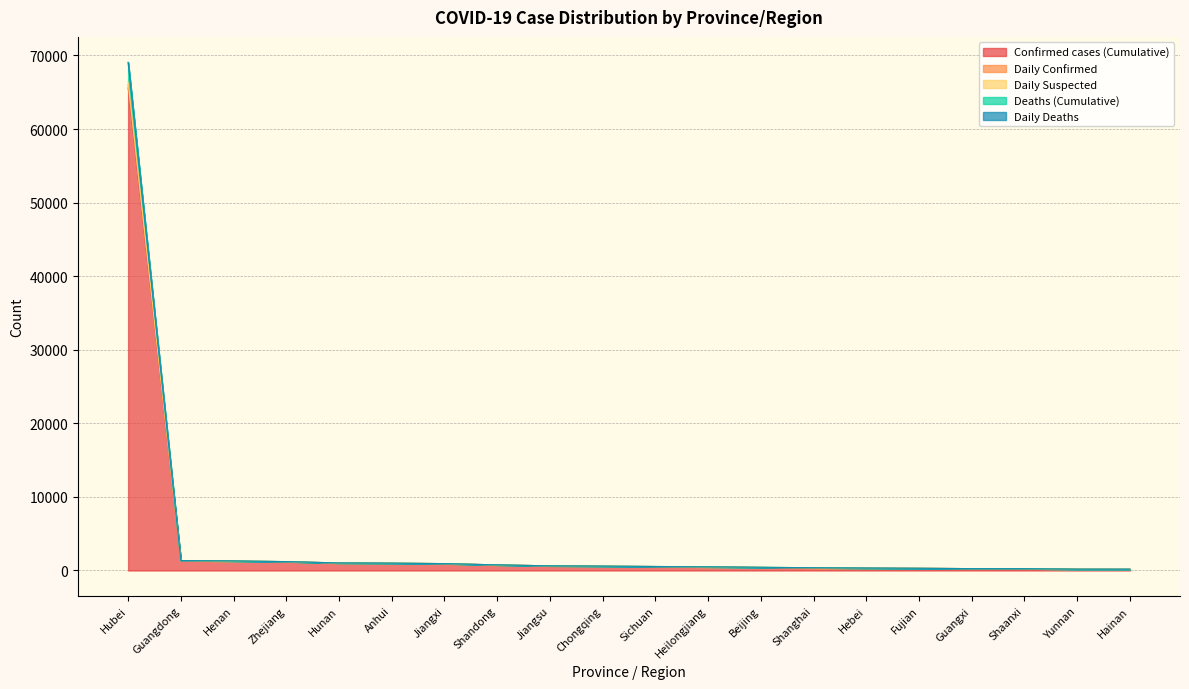

Reading left to right, what are all the values shown in this chart?

Confirmed cases (Cumulative): 65596	1347	1272	1205	1017	989	934	756	631	576	534	480	410	337	317	296	252	245	174	168
Daily Confirmed: 69075	1354	1296	1206	1022	995	935	762	631	593	544	494	436	374	328	299	254	246	179	177
Daily Suspected: 69049	1354	1295	1206	1022	995	935	762	631	593	544	493	435	374	328	299	254	246	179	177
Deaths (Cumulative): 66408	1347	1275	1205	1018	989	934	756	631	587	541	480	430	371	322	298	252	245	177	172
Daily Deaths: 66005	1347	1273	1205	1018	989	934	756	631	576	537	480	420	338	322	298	252	245	174	168